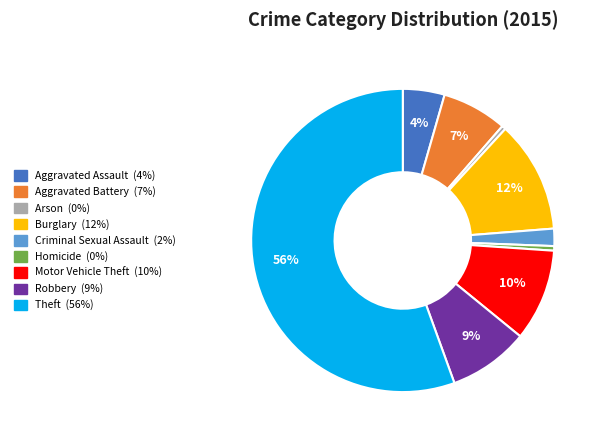

To the nearest percent, what is the average slice percentage?

11%